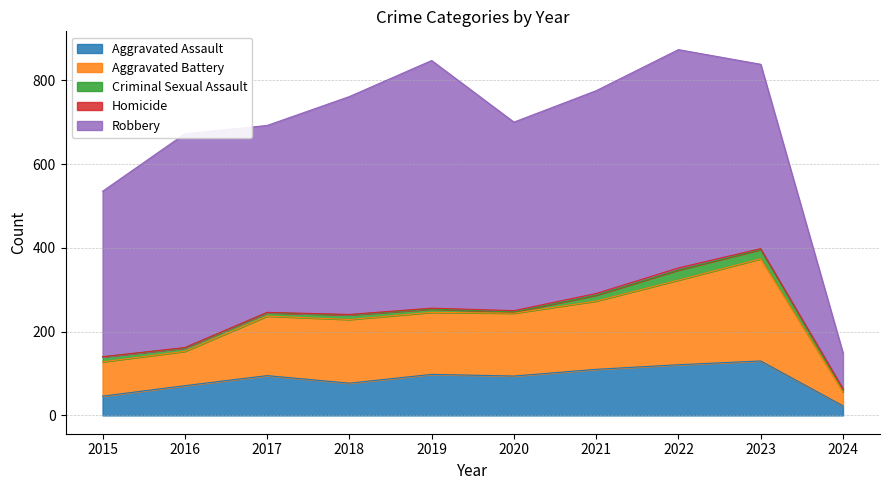

Which category has the lowest value in the Aggravated Assault series?

2024